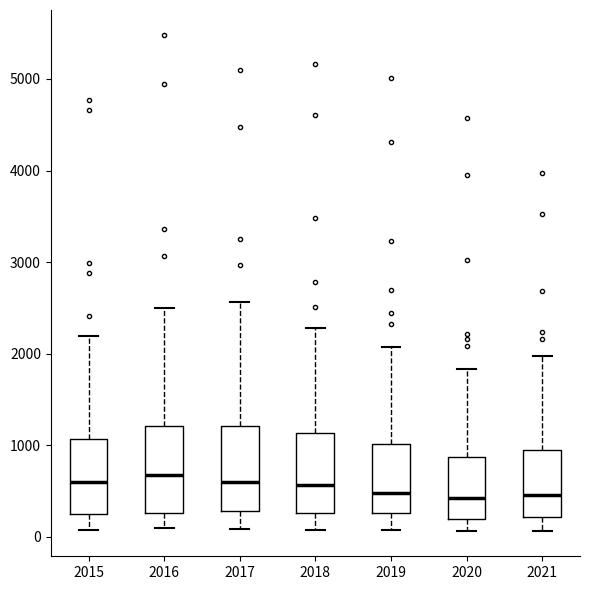

Where does the upper whisker of the box at x = 2021 end on the y-axis? The values are not printed on the chart, so give them approximately, as read against the axis.

2000